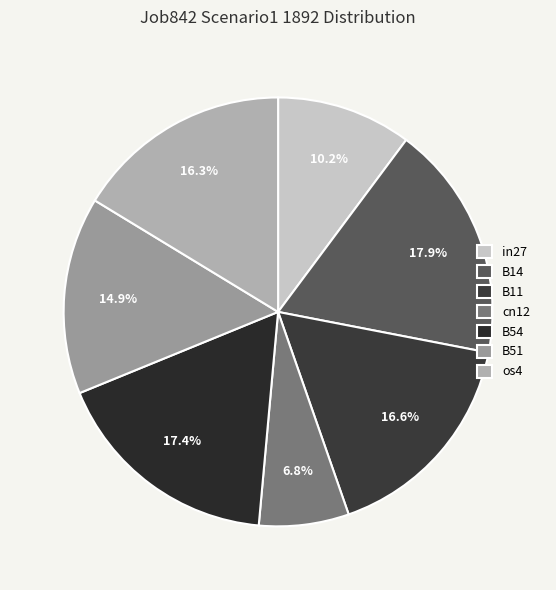

Does any single category account for the majority?

No